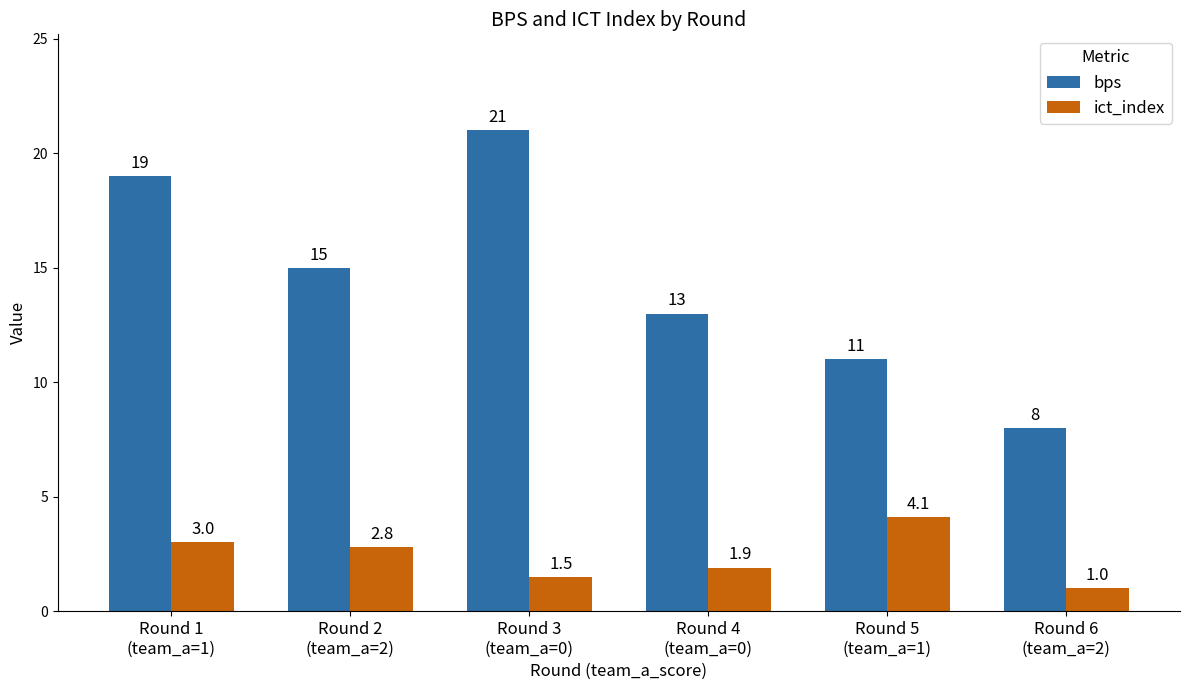

What is the greatest value displayed?

21.0